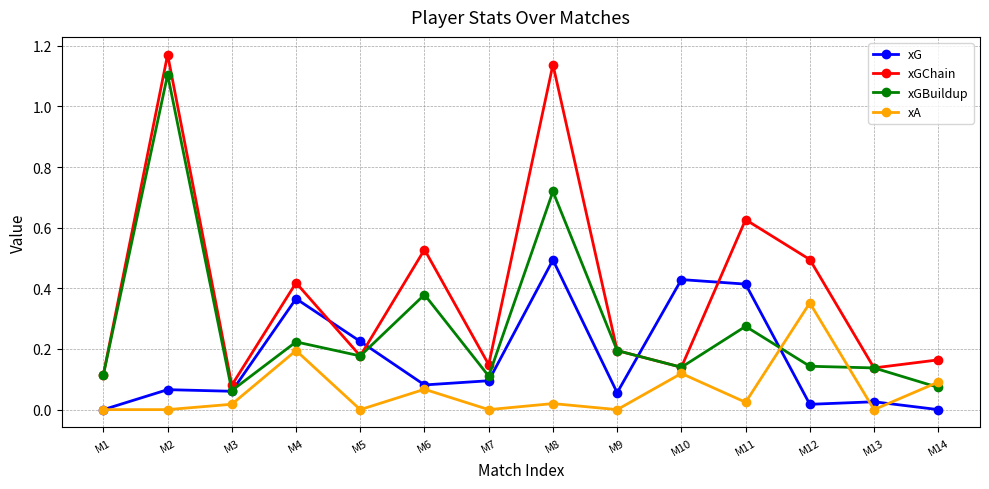

List the series in order of their overall mean, highest first.

xGChain, xGBuildup, xG, xA